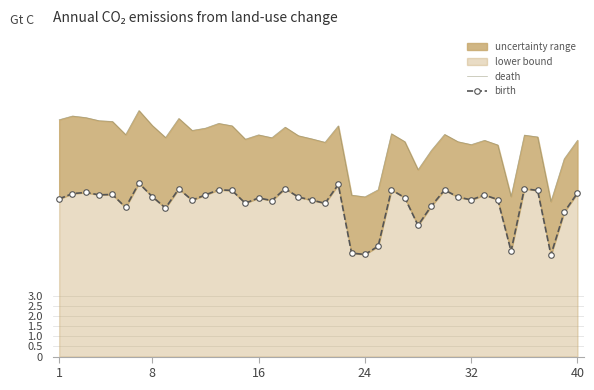

Is the value of death at 32 greater than the value of birth at 1?

Yes